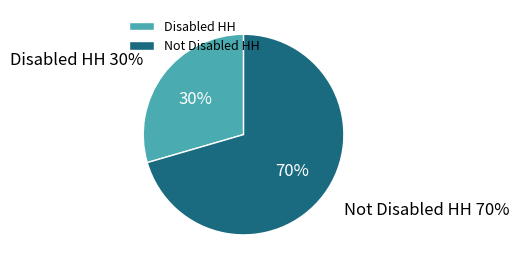

To the nearest percent, what portion does Not Disabled HH represent?

70%